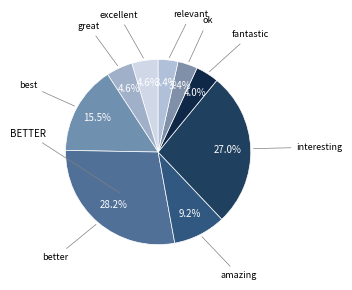

Count the number of slices in the pie.

9